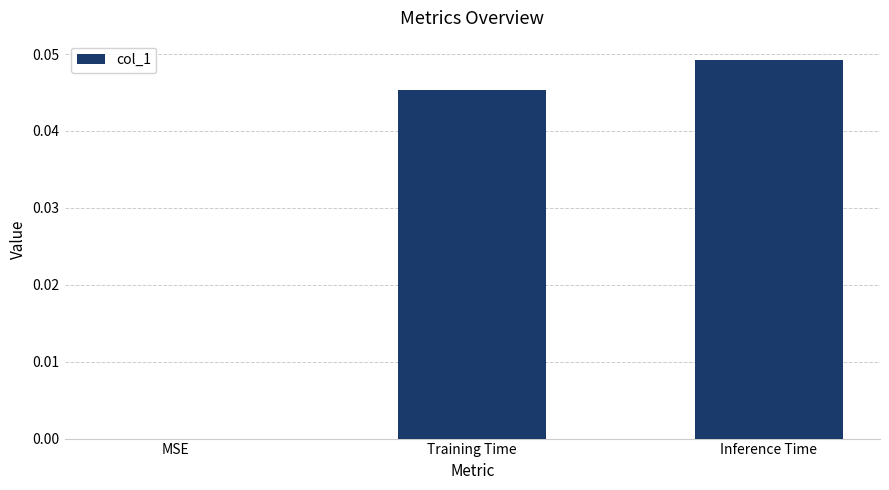

The value at Inference Time is 0.0. True or false?

True